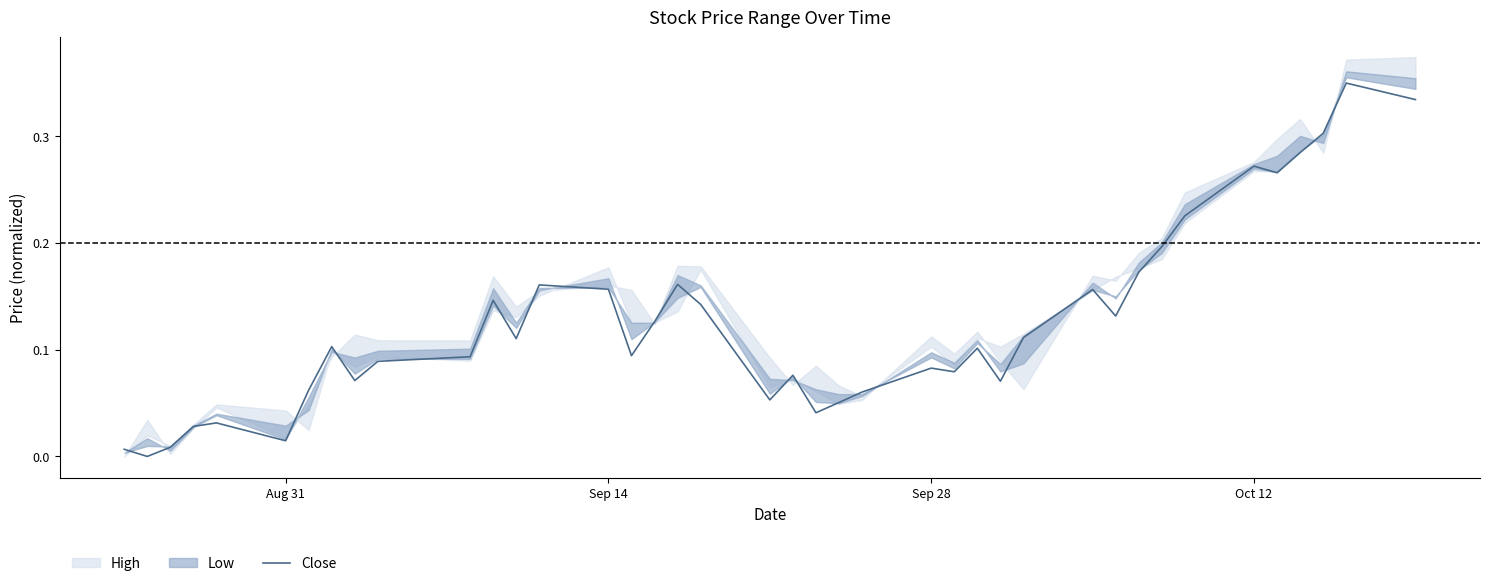

How many interior local peaks (higher than both neighbors) does the data have?

11